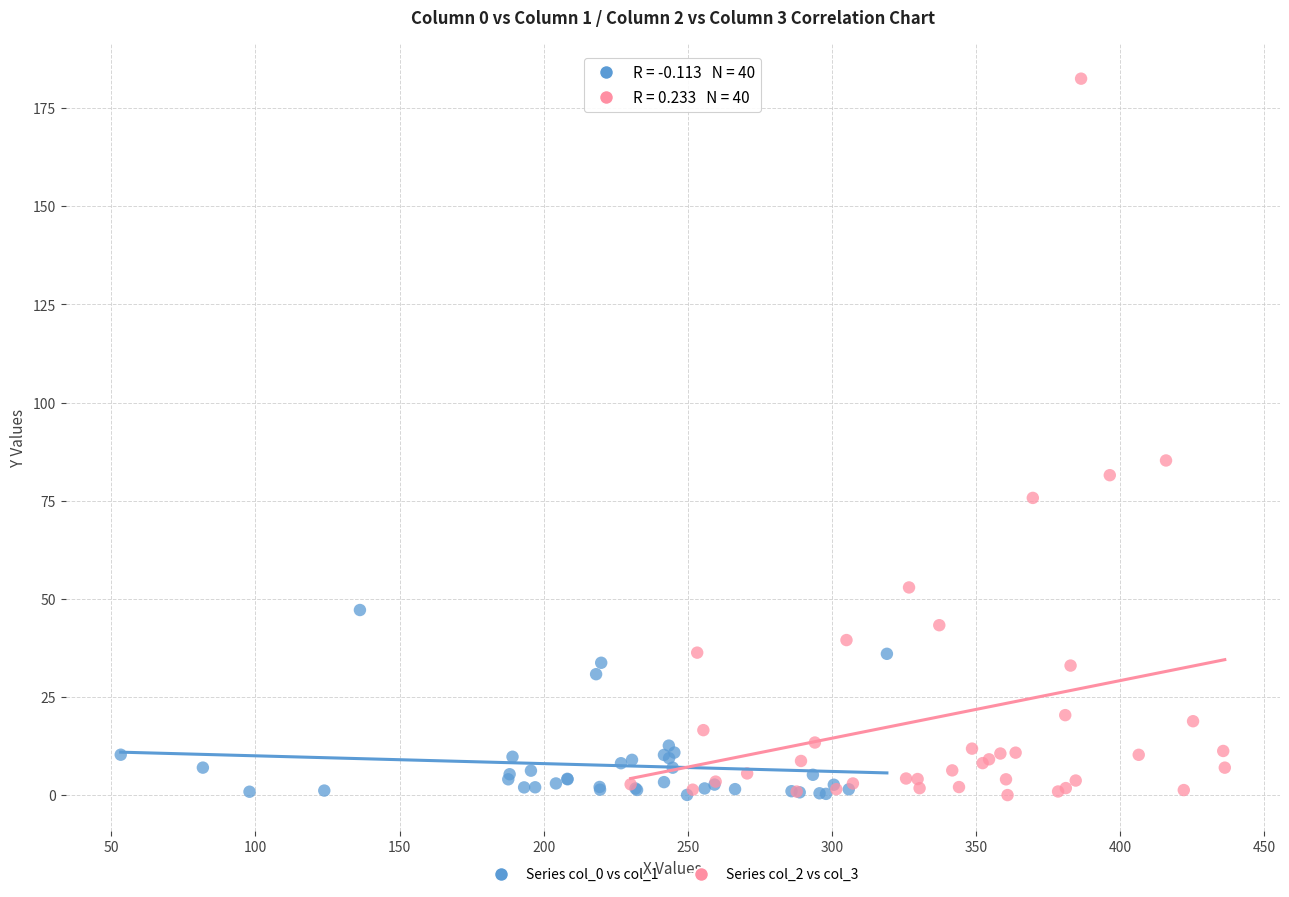

Which series has the largest Y range (max minus min)?

Series col_2 vs col_3